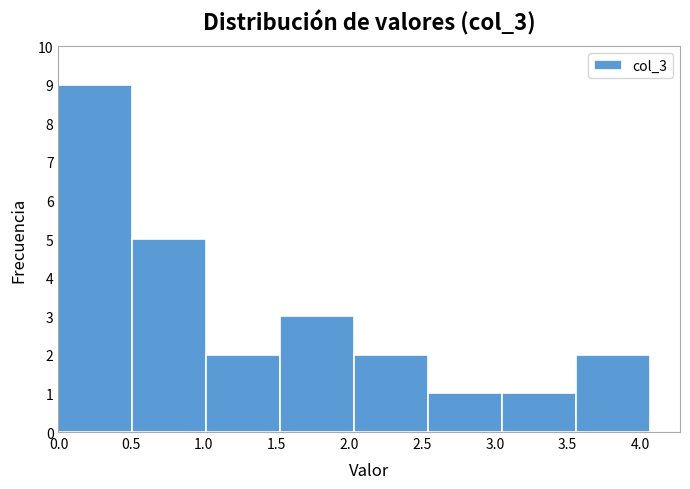

Over which range of the x-axis is the bar tallest?

0.00 to 0.50